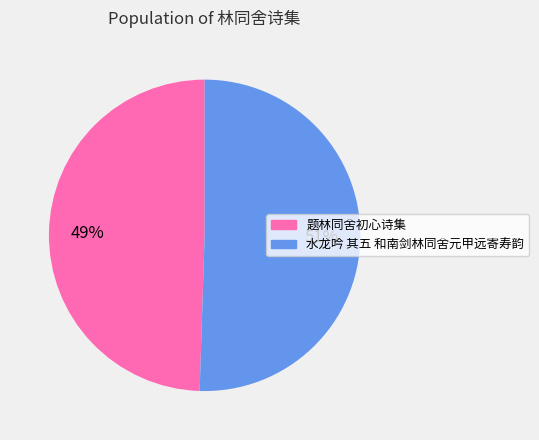

Is there any slice that represents more than half of the pie?

Yes